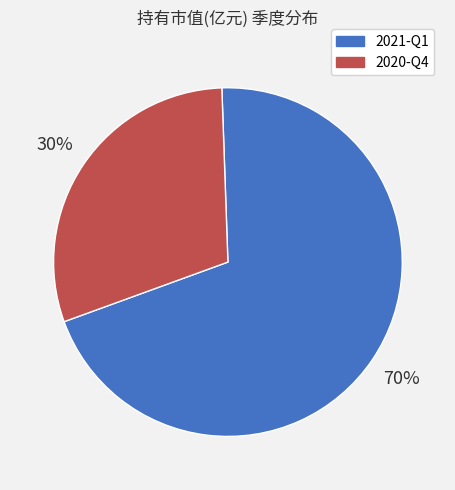

What is the majority slice?

2021-Q1